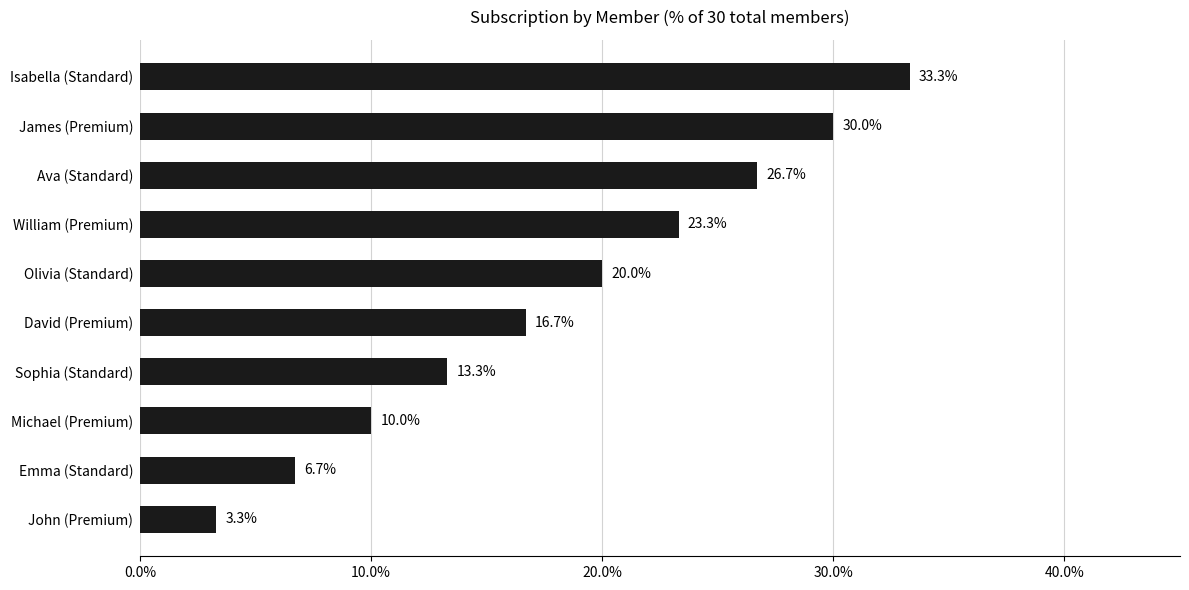

The chart shows a value of 1.2 at John (Premium). True or false?

False